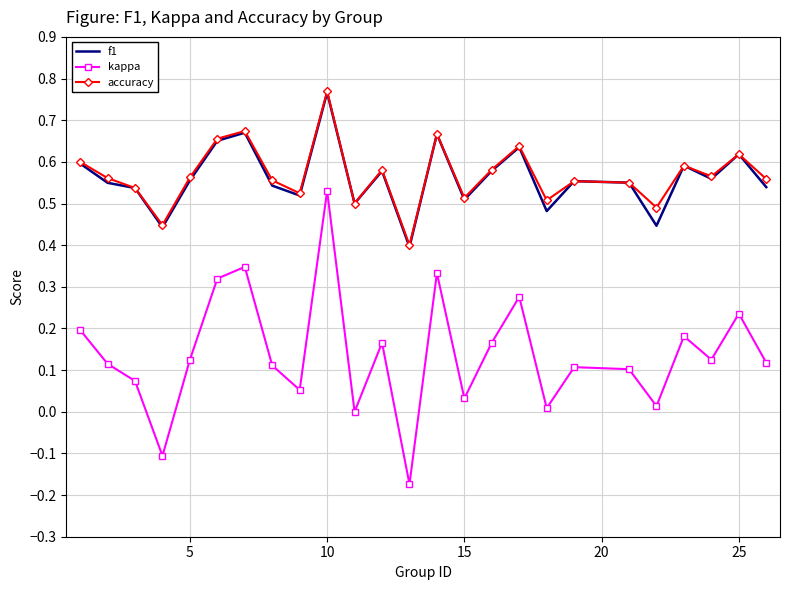

What are all the series names shown in the legend?

f1, kappa, accuracy